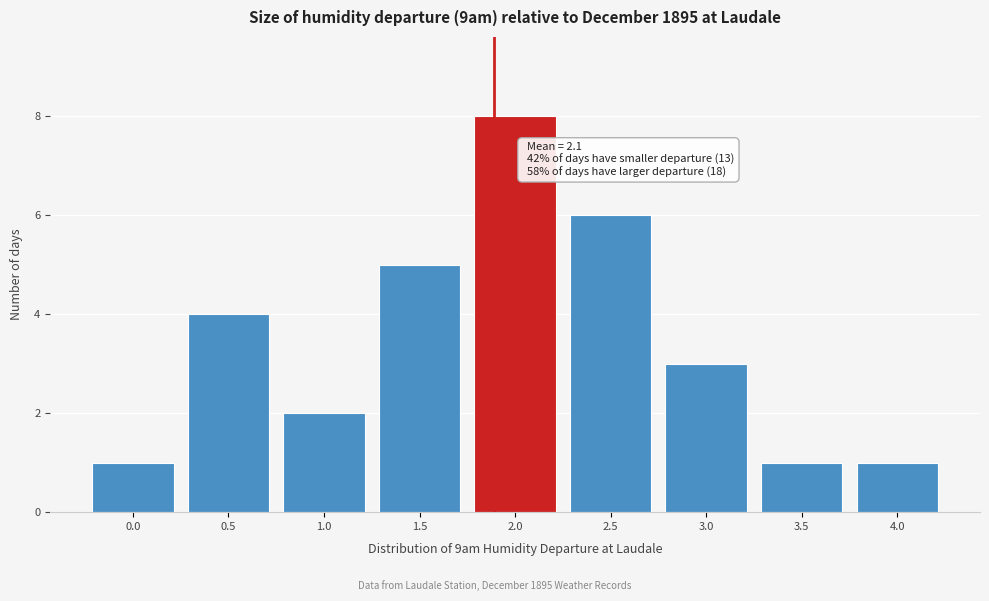

Reading right to left, transcribe all the data shown in this chart.

1	1	3	6	8	5	2	4	1